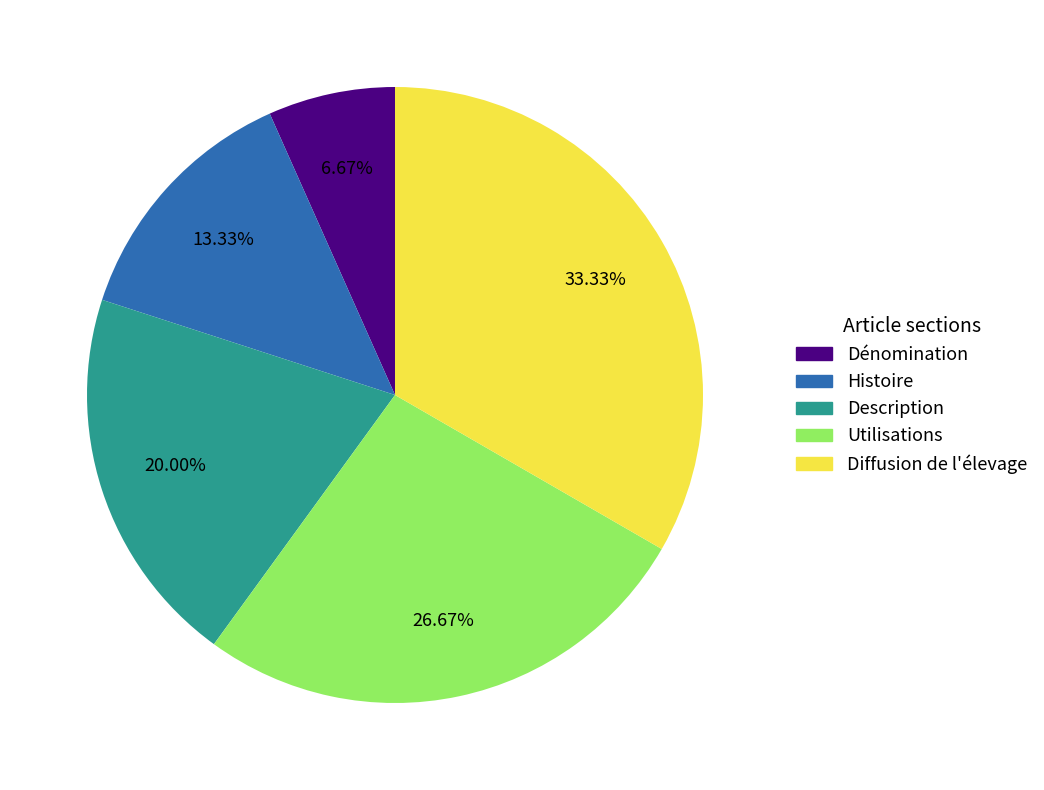

Combined, do Description and Utilisations account for over 50%?

No